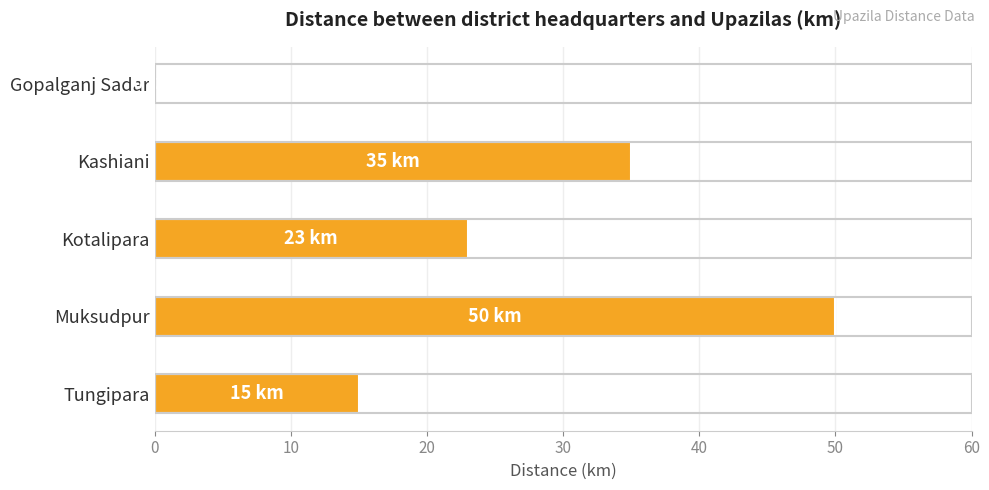

How many values are above zero?

4